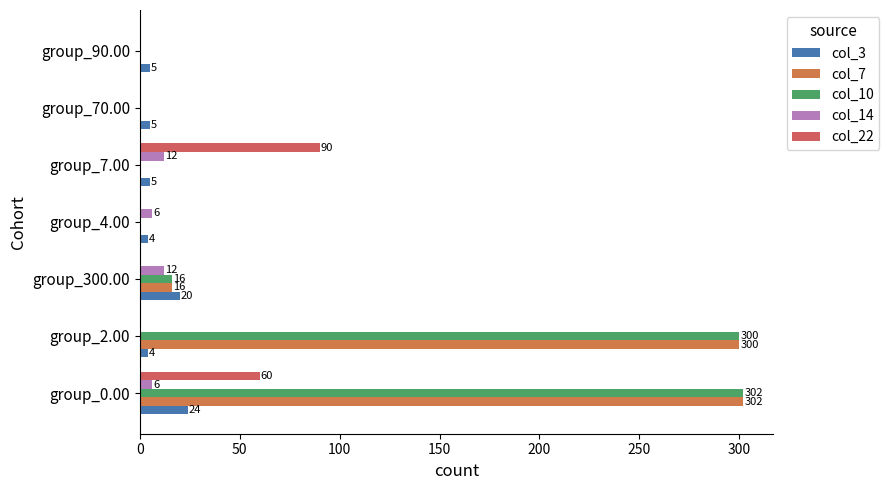

At how many categories does at least one series exceed 177?

2